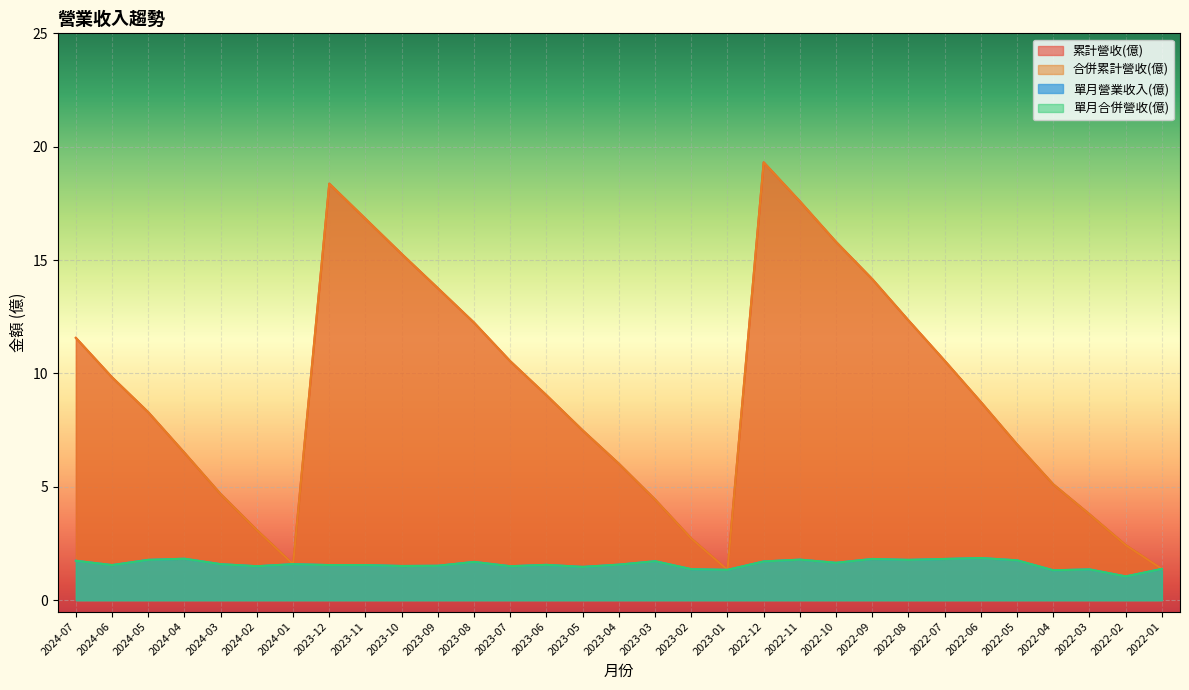

The 累計營收(億) series shows 15.1 at 2022-06. True or false?

False